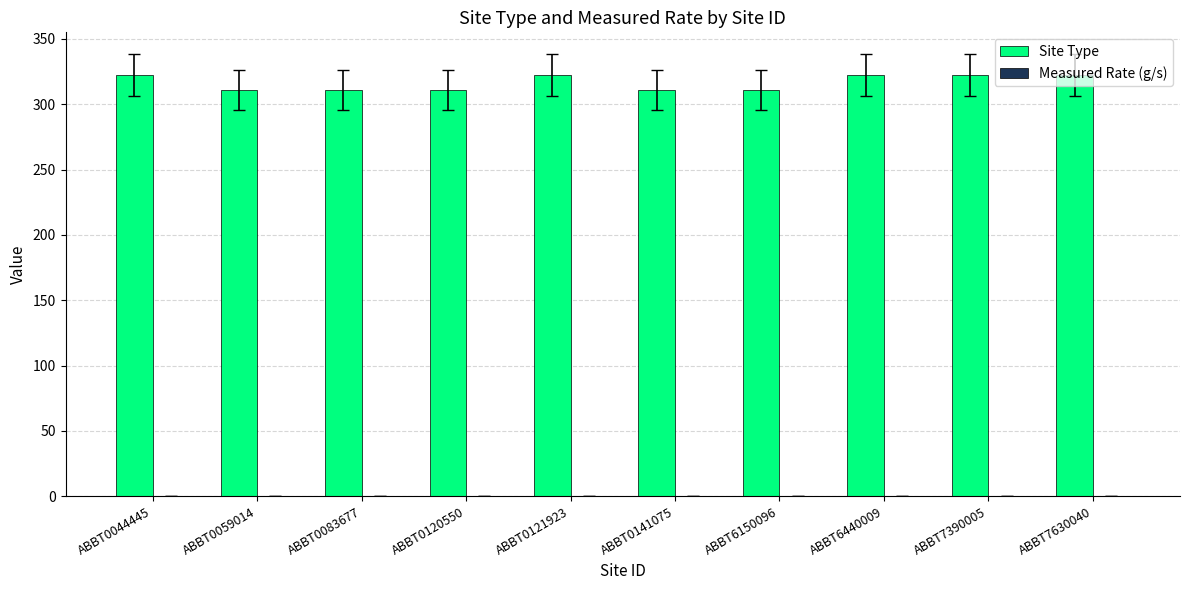

What is the minimum value shown in the chart?

311